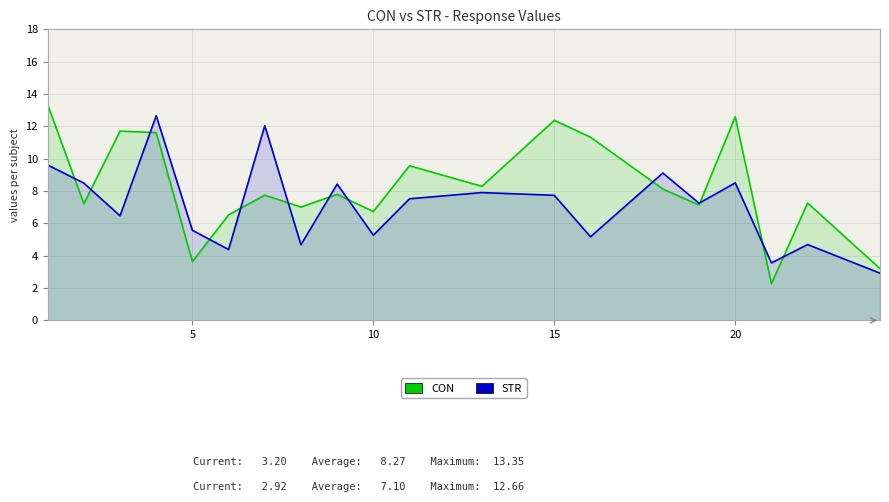

What is the minimum value for CON?

2.3